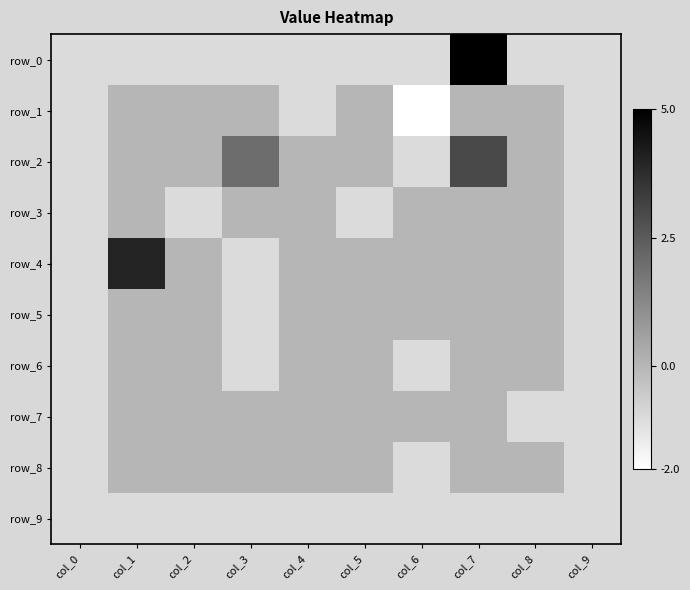

Which label corresponds to the largest value in the chart?

col_7